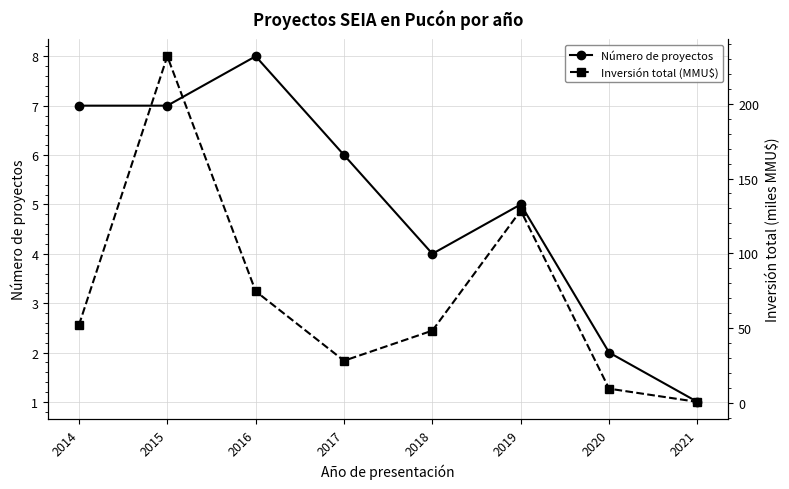

What are all the series names shown in the legend?

Número de proyectos, Inversión total (MMU$)